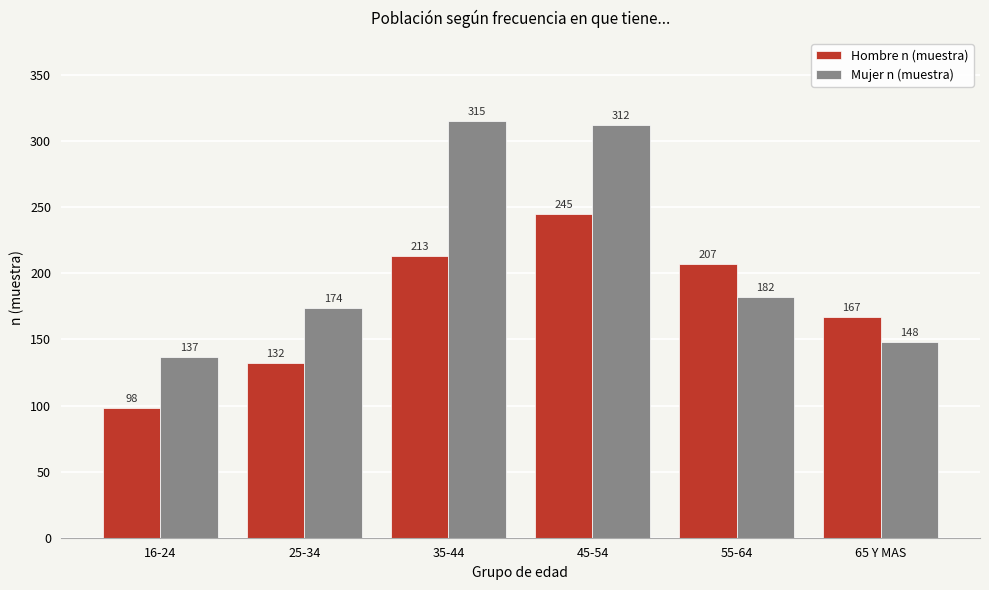

Reading left to right, what are all the values shown in this chart?

Hombre n (muestra): 16-24=98	25-34=132	35-44=213	45-54=245	55-64=207	65 Y MAS=167
Mujer n (muestra): 16-24=137	25-34=174	35-44=315	45-54=312	55-64=182	65 Y MAS=148